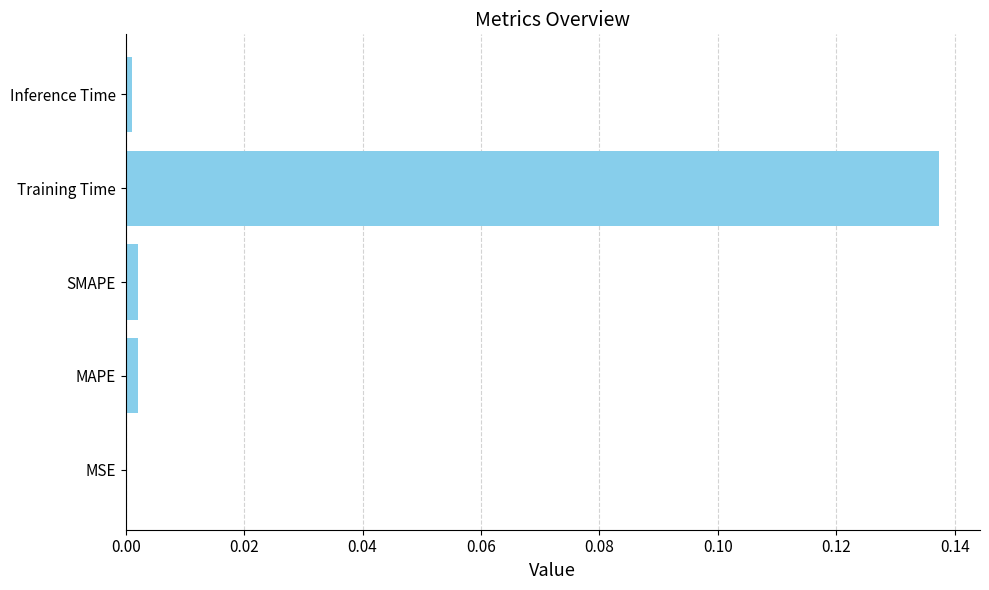

The value at Training Time is 0.0. True or false?

False